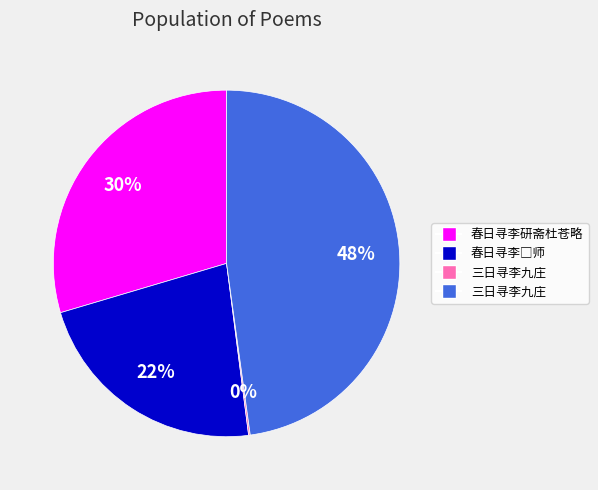

To the nearest percent, what is the difference between the largest and smallest slice percentages?

48%